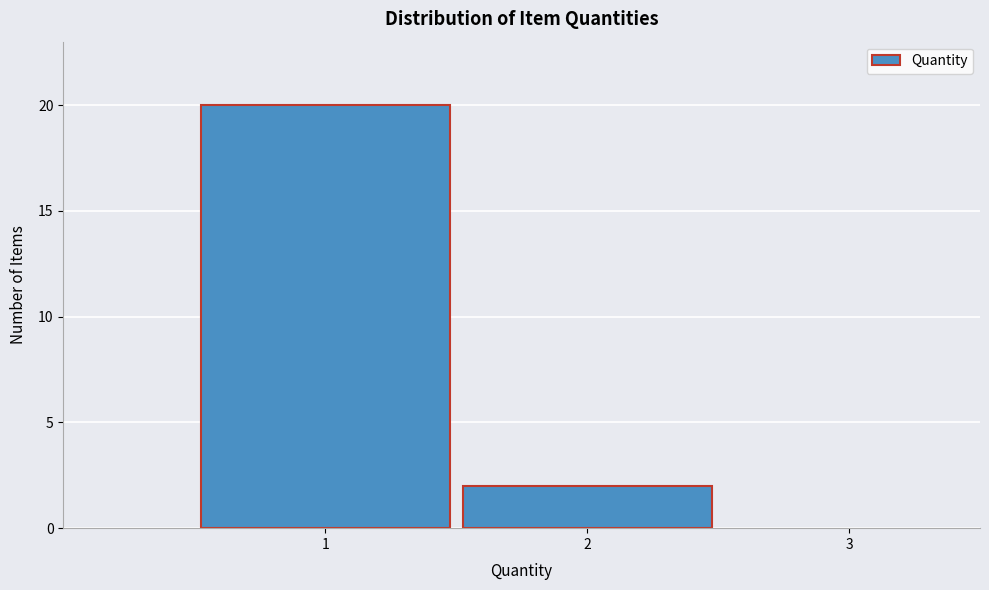

Reading left to right, what are all the values shown in this chart?

20	2